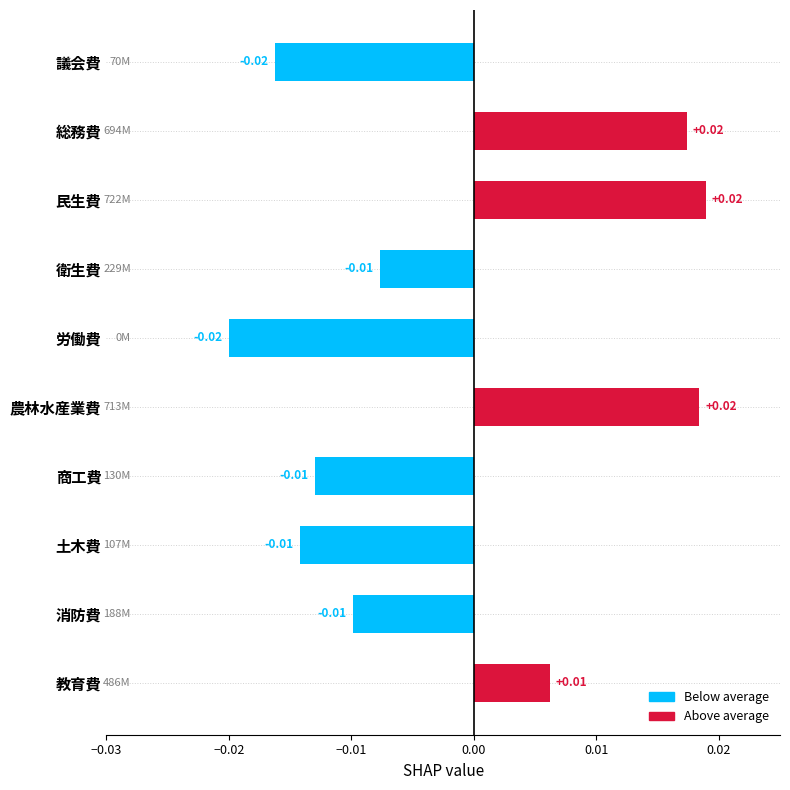

What is the label of the 2nd bar from the top?

総務費